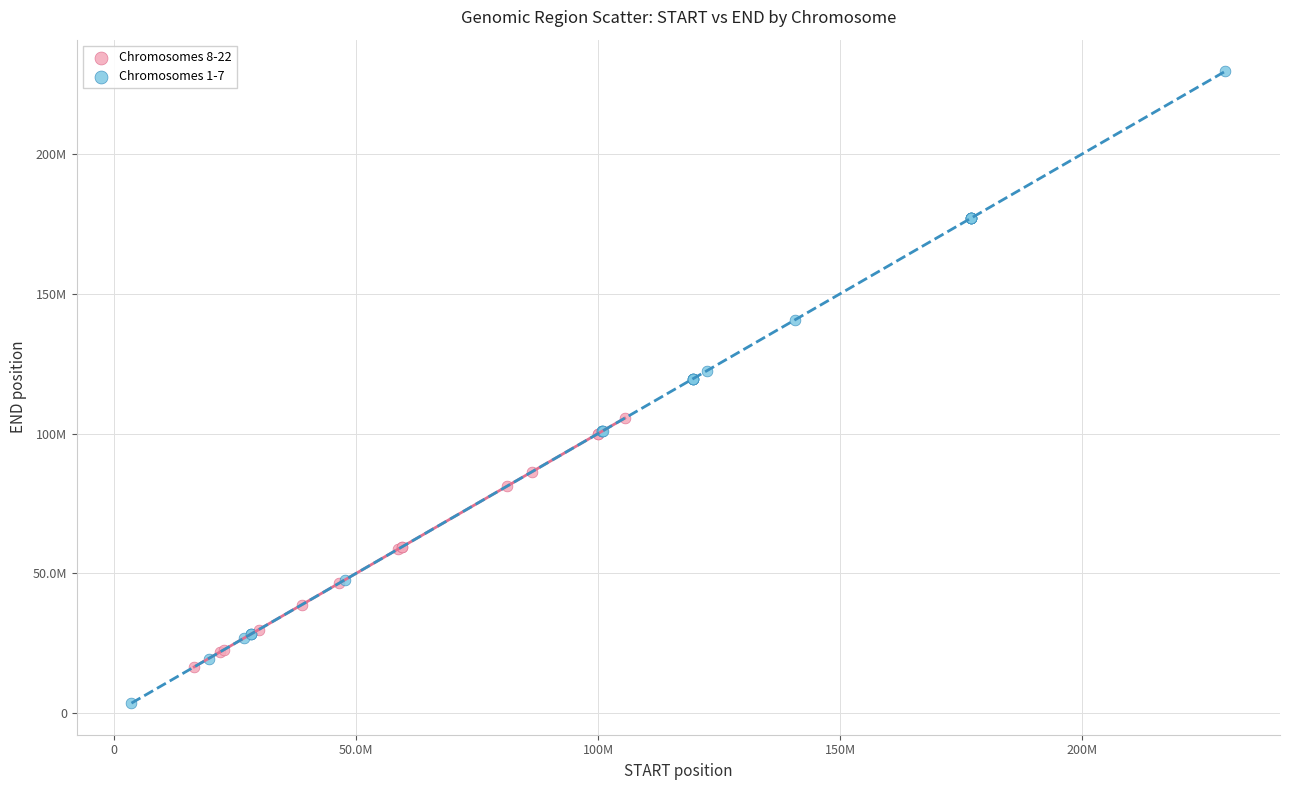

Which series contains the lowest Y value?

Chromosomes 1-7